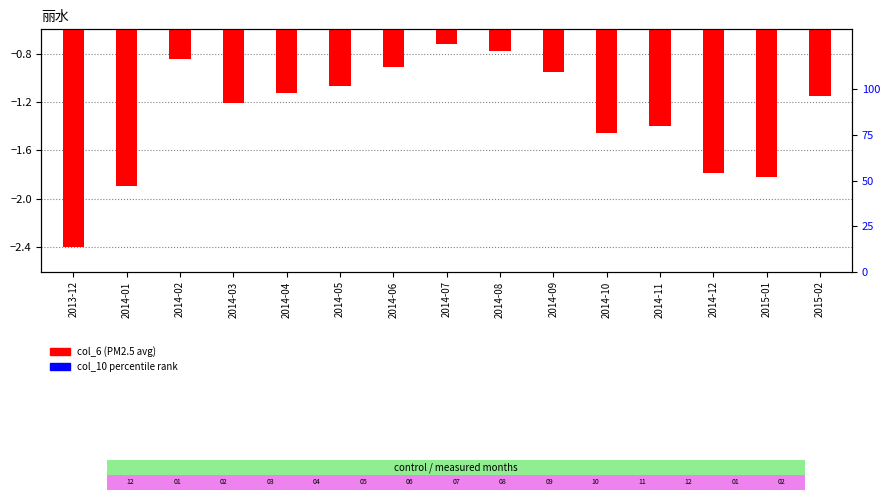

At which category is the sum across all series the highest?

2014-07